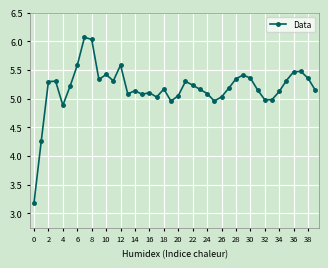

What is the greatest value displayed?

6.1